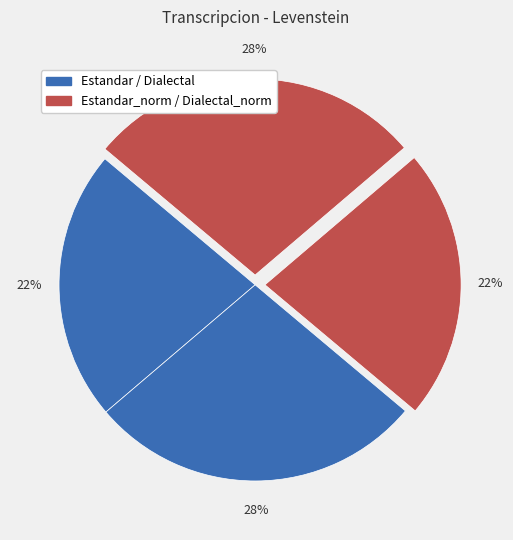

How many segments does this pie chart have?

4